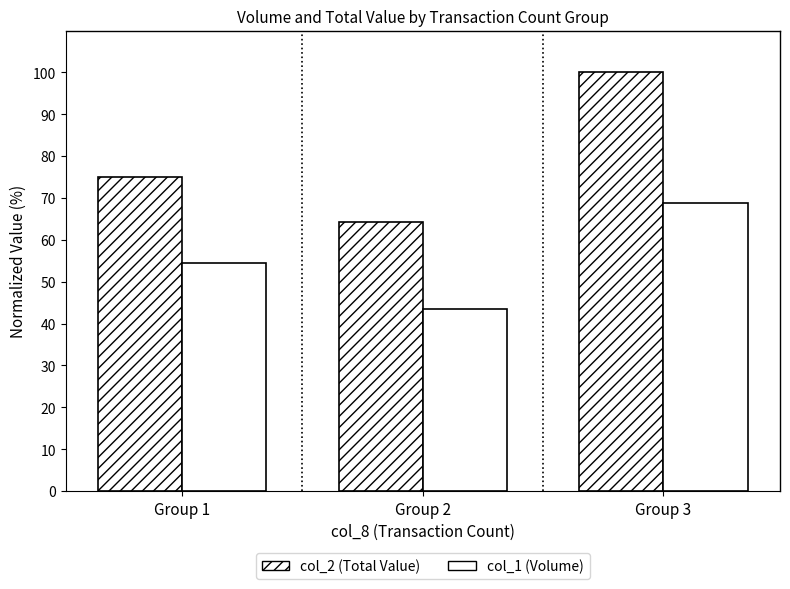

Reading right to left, extract all data points from this chart.

col_2 (Total Value): Group 3=100.0	Group 2=64.4	Group 1=75.0
col_1 (Volume): Group 3=68.9	Group 2=43.5	Group 1=54.4